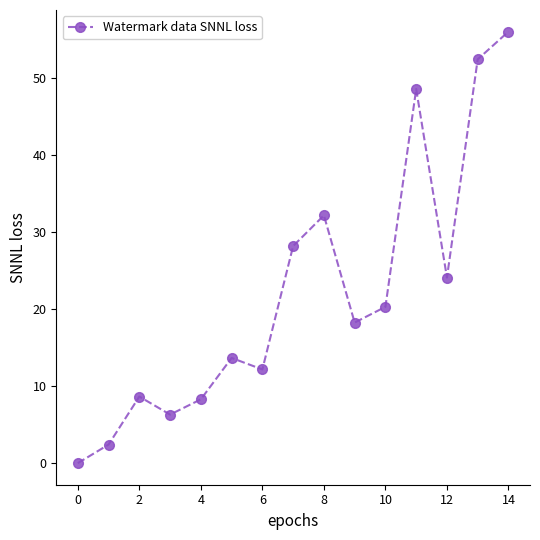

What is the average value?

22.1